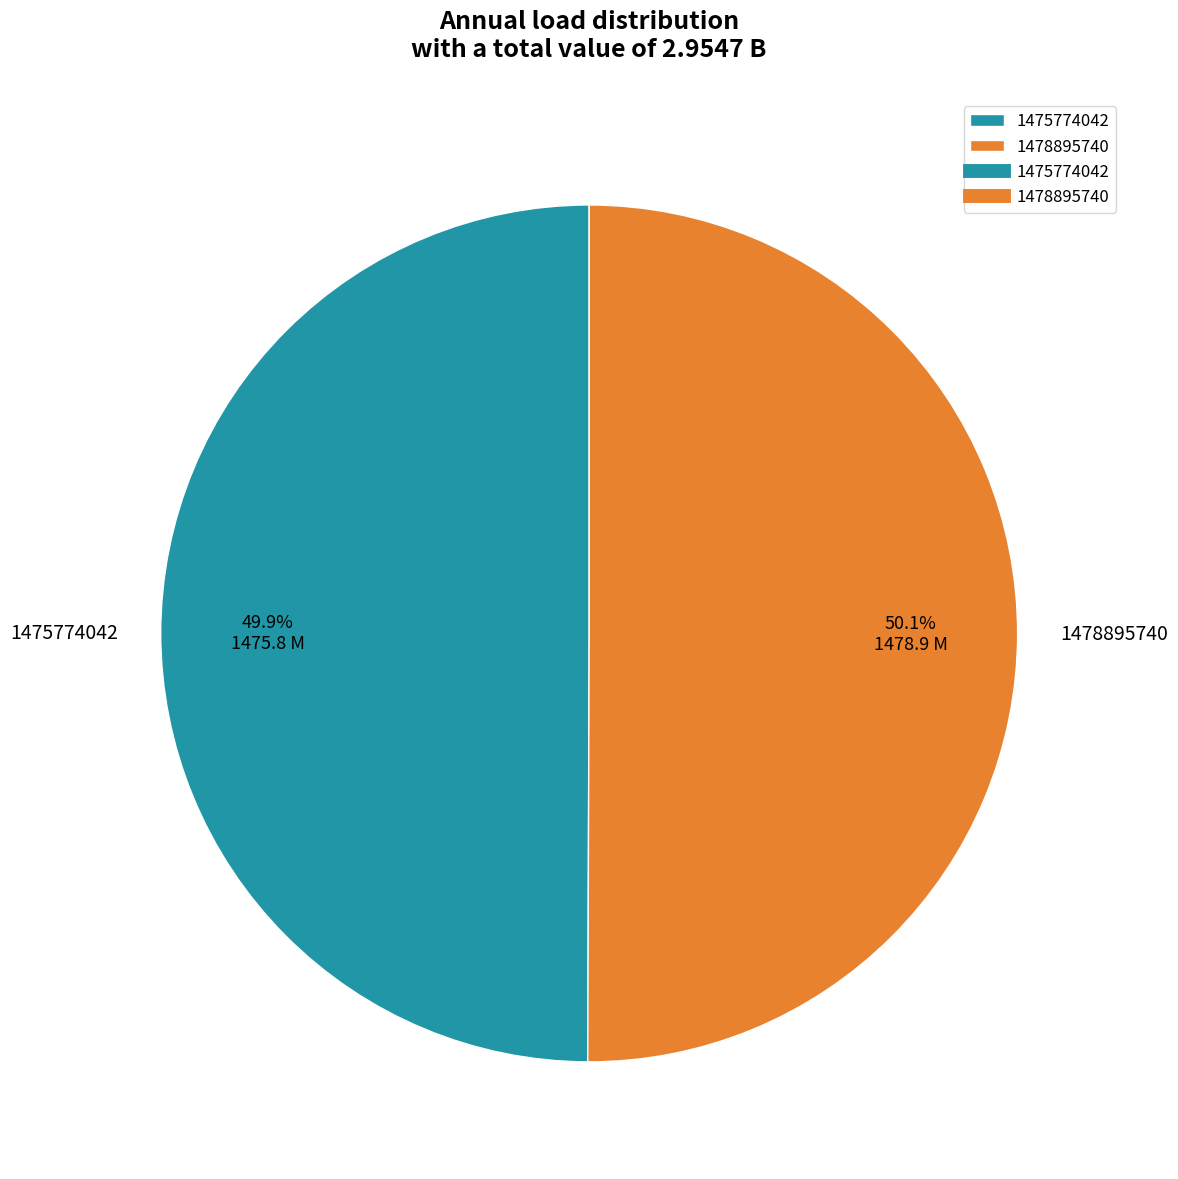

Does any single category account for the majority?

Yes